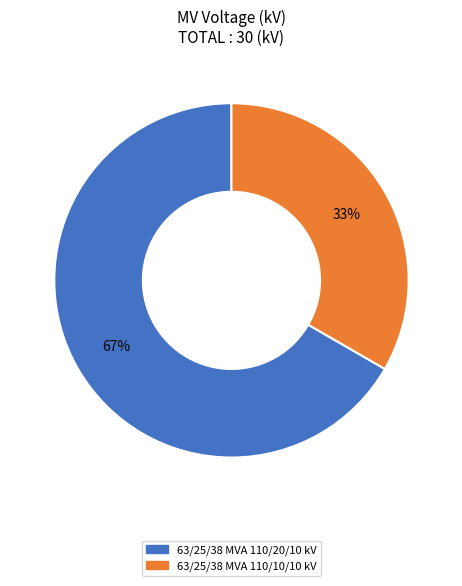

Combined, do 63/25/38 MVA 110/10/10 kV and 63/25/38 MVA 110/20/10 kV account for over 50%?

Yes